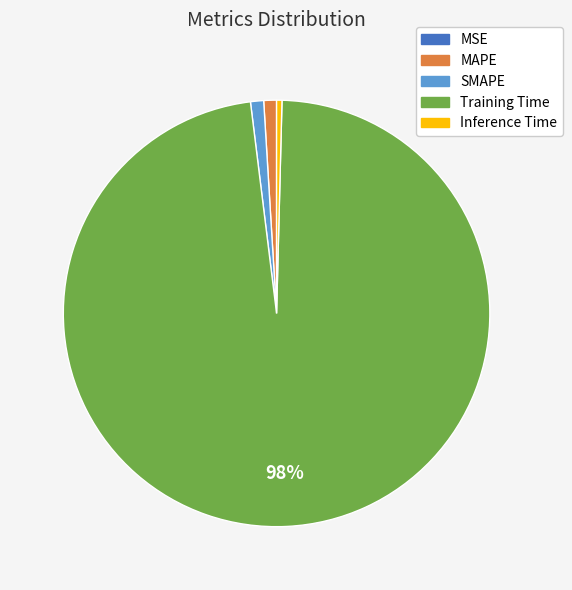

Does Inference Time represent more than half of the total?

No